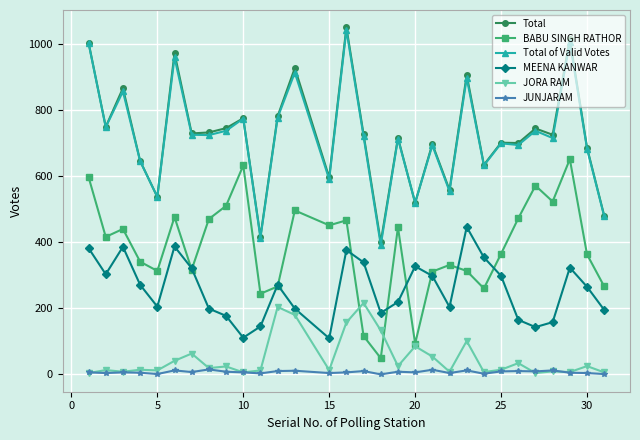

What is the greatest value displayed?

1050